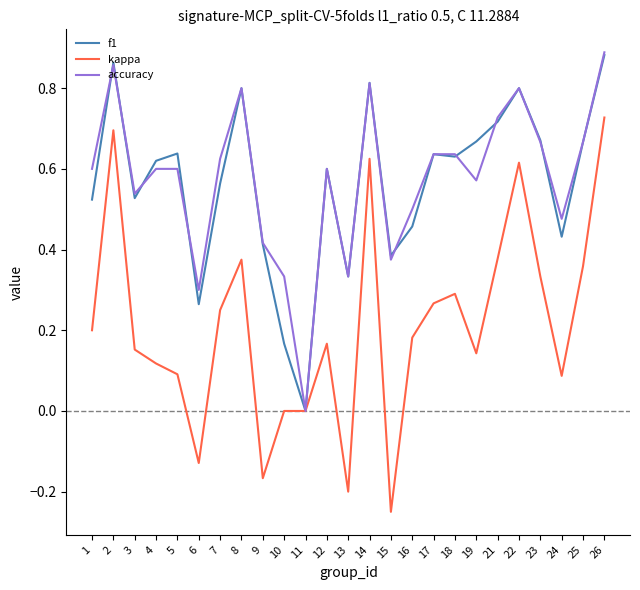

True or false: f1 and accuracy intersect in this chart.

True